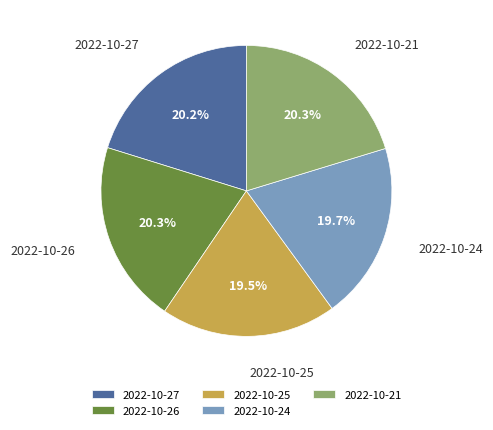

Is it true that 2022-10-24 is 20% of the pie?

True